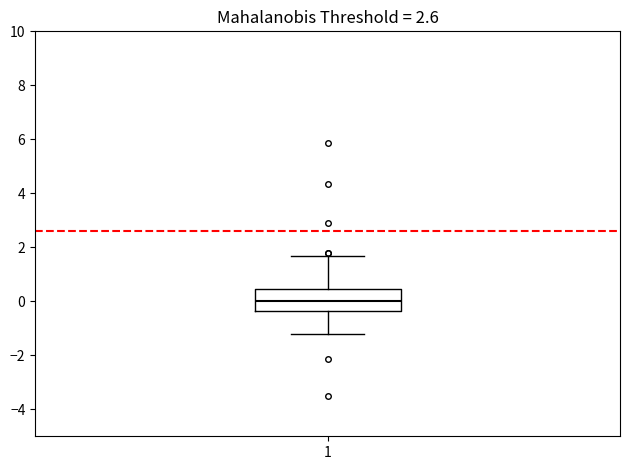

Transcribe this box plot: give where the median line is, the range the box spans, and where the two whiskers end, as read against the y-axis. The values are not printed on the chart, so give them approximately, as read against the axis.

median 0.0, box -0.4 to 0.4, whiskers -1.2 to 1.6